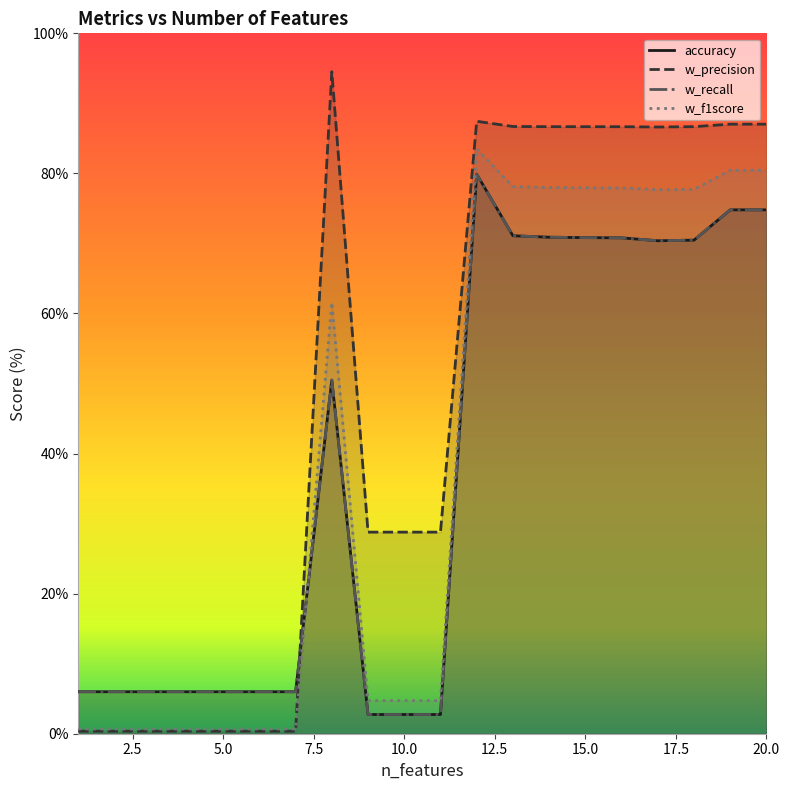

How many lines are shown in the chart?

4